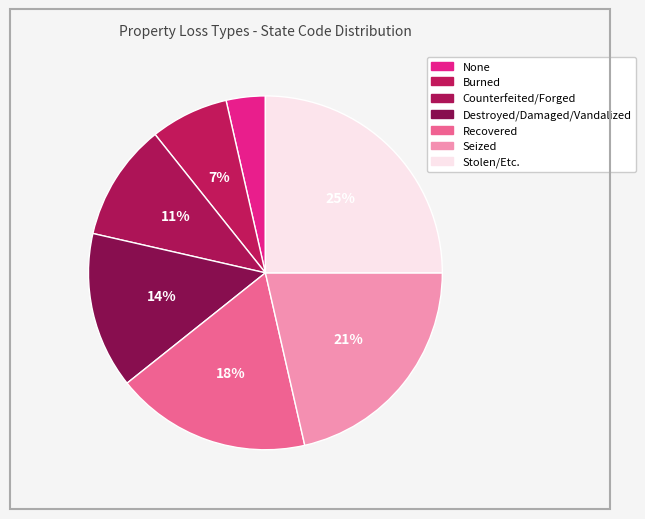

To the nearest percent, what portion does Seized represent?

21%